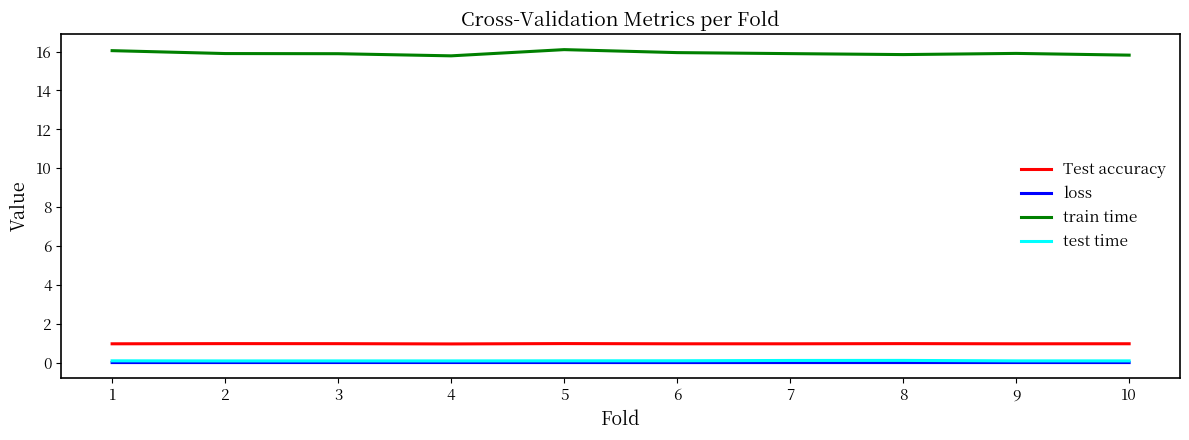

What is the greatest value displayed?

16.1